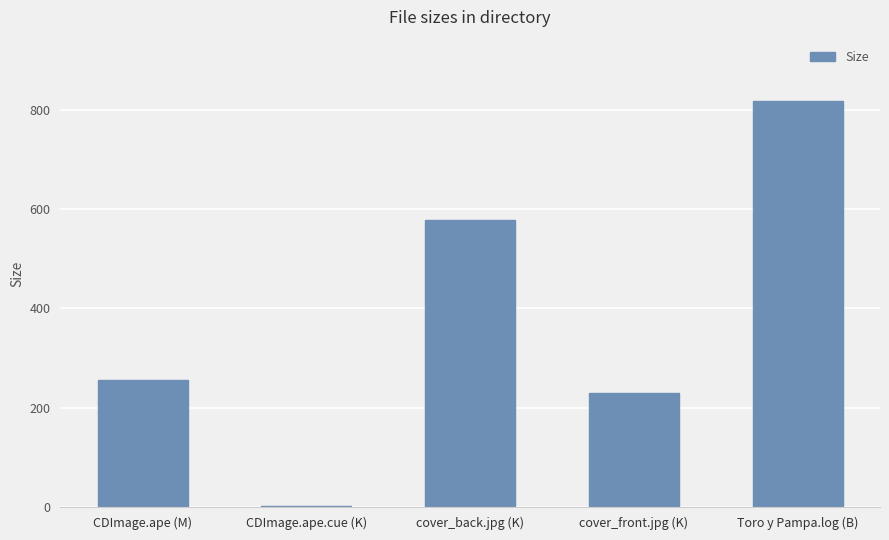

What is the maximum value shown in the chart?

818.0